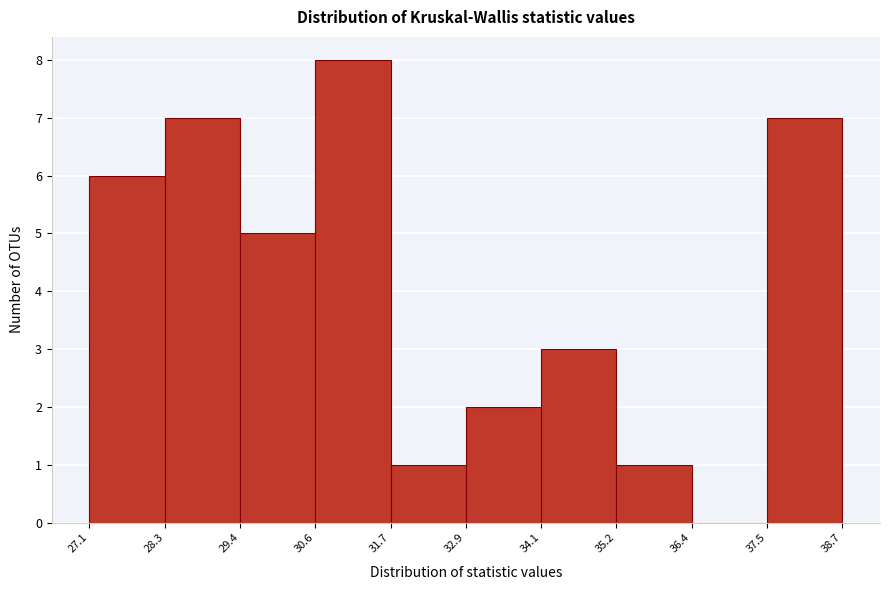

Which range on the x-axis has the tallest bar?

30.6 to 31.7